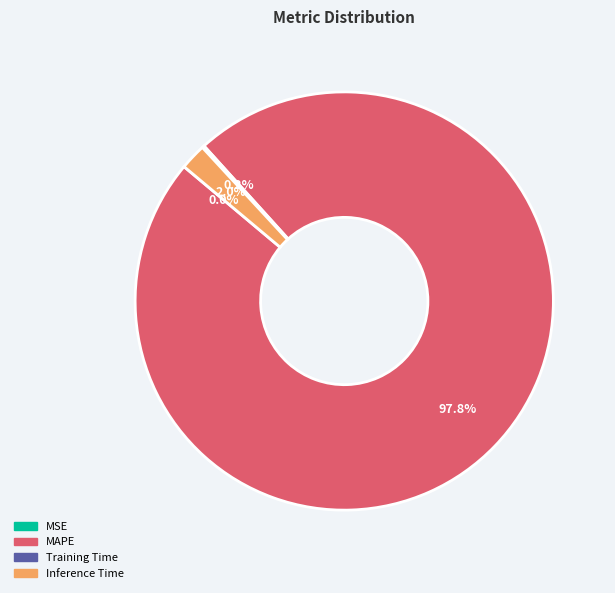

Is there a majority slice in this chart?

Yes